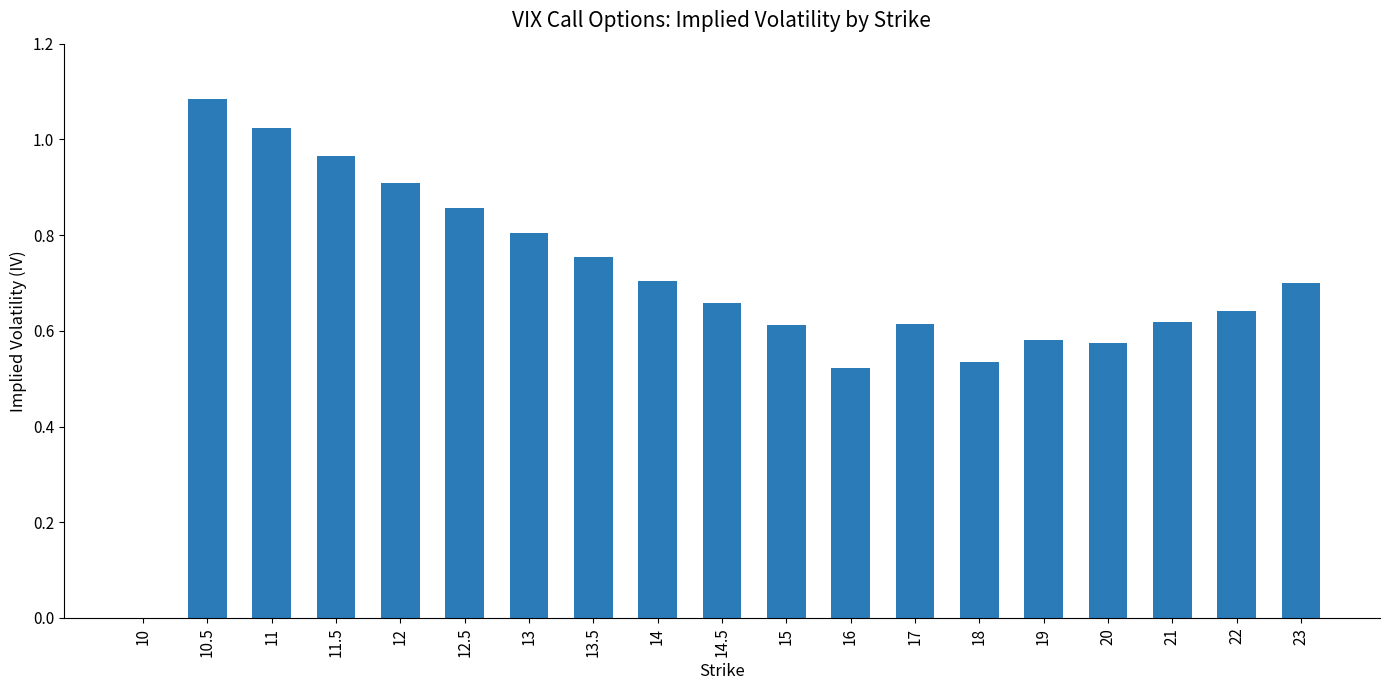

What is the change in value from 10.5 to 22?

-0.4